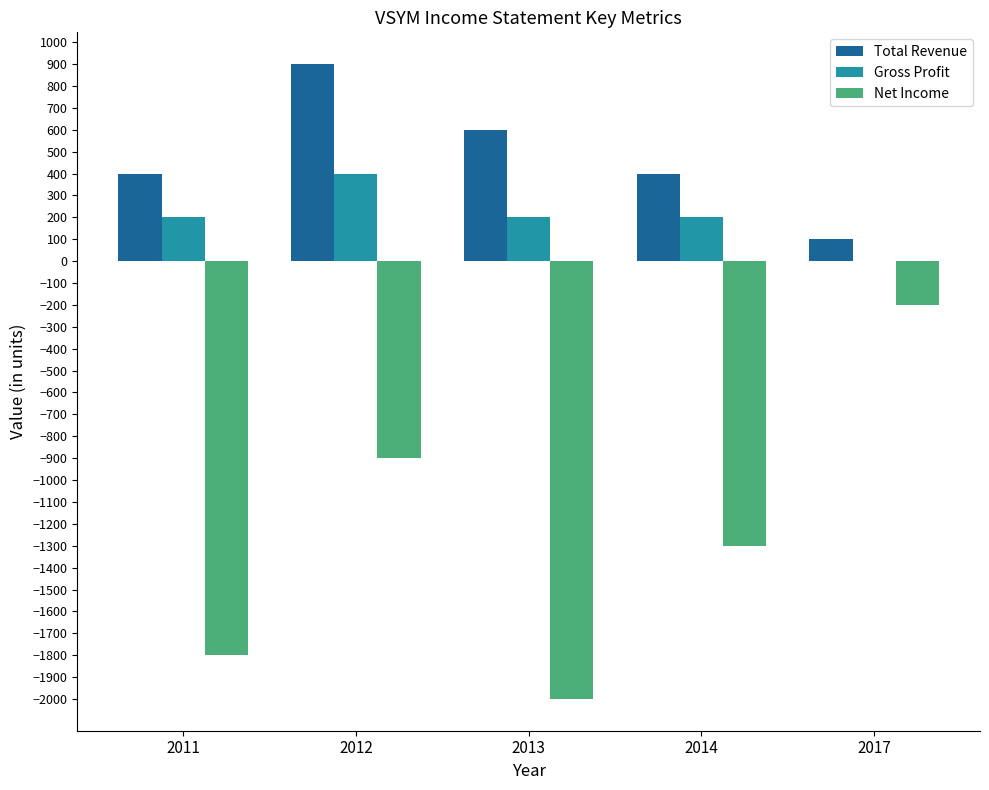

Count the number of data series in this chart.

3